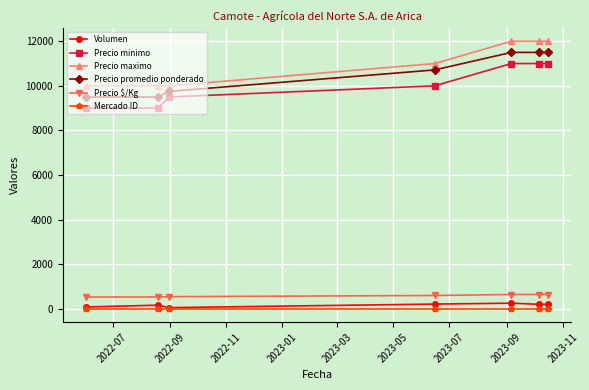

What is the greatest value displayed?

12000